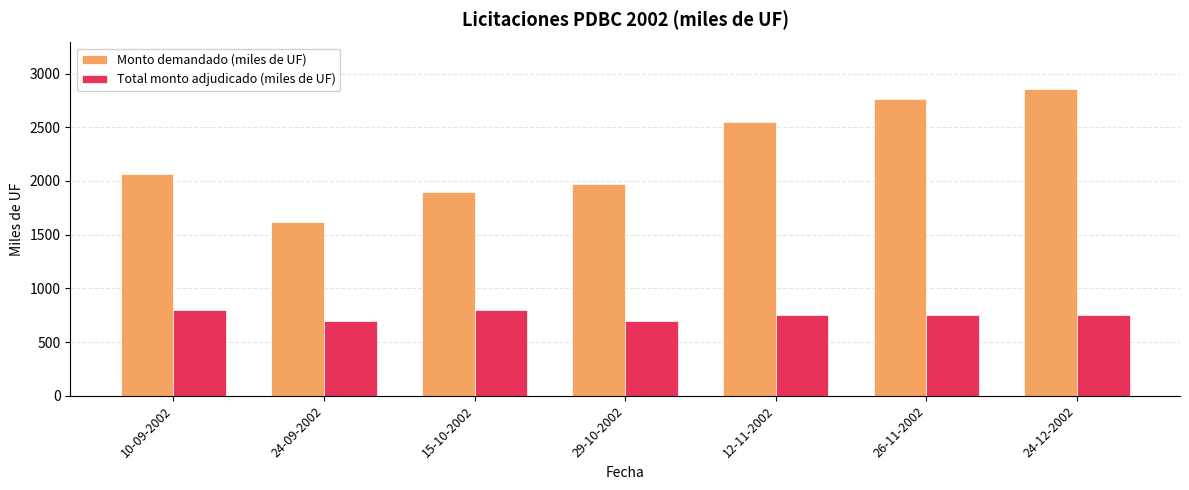

Rank the series at 24-12-2002 from highest to lowest value.

Monto demandado (miles de UF), Total monto adjudicado (miles de UF)